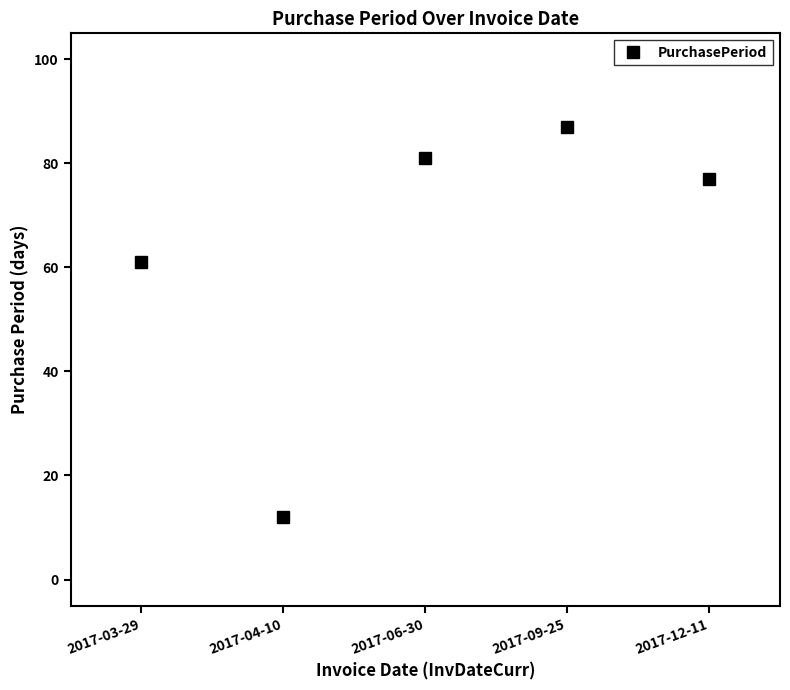

Reading left to right, transcribe all the data shown in this chart.

61	12	81	87	77